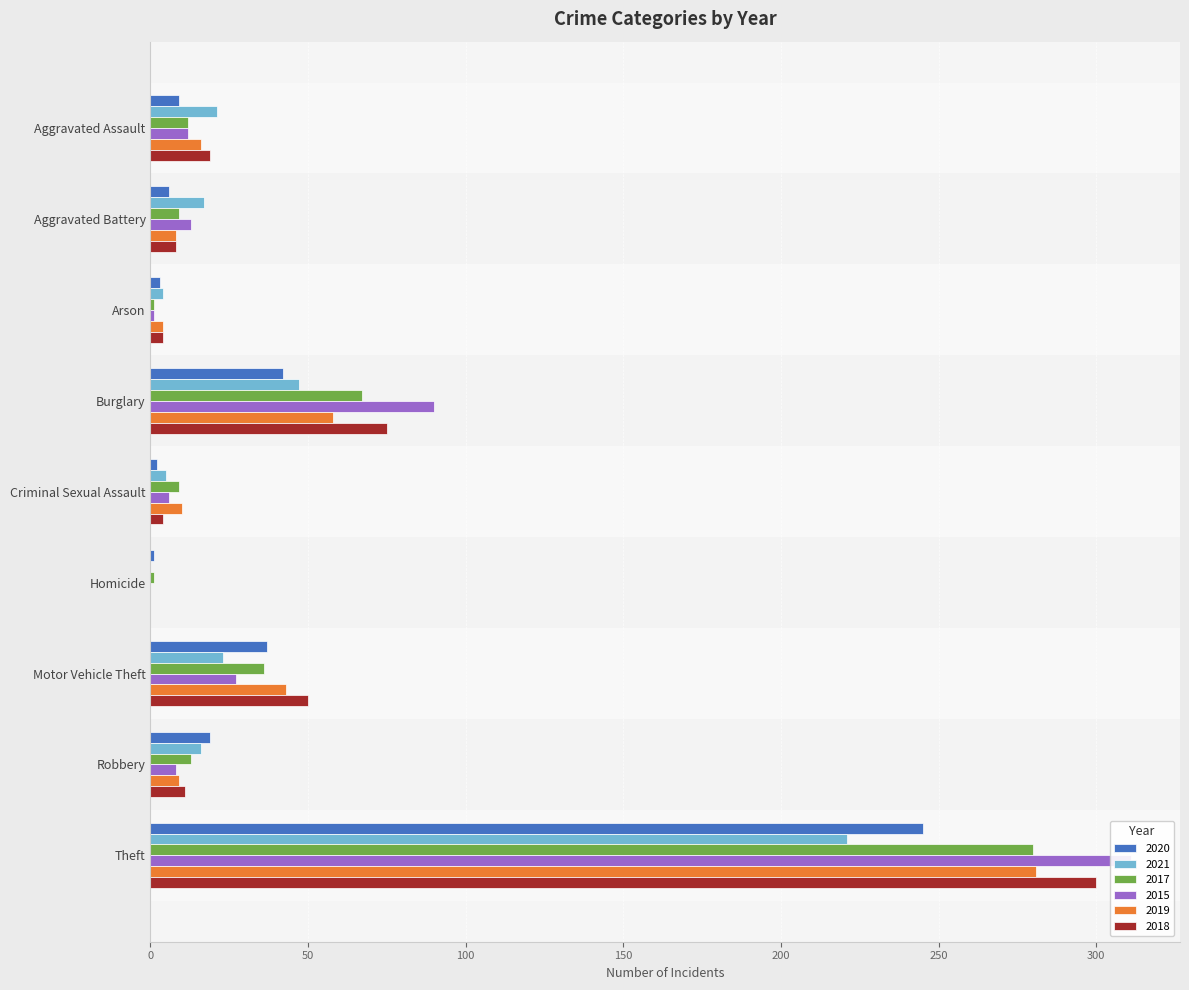

Reading left to right, what are all the values shown in this chart?

2020: 9	6	3	42	2	1	37	19	245
2021: 21	17	4	47	5	0	23	16	221
2017: 12	9	1	67	9	1	36	13	280
2015: 12	13	1	90	6	0	27	8	311
2019: 16	8	4	58	10	0	43	9	281
2018: 19	8	4	75	4	0	50	11	300